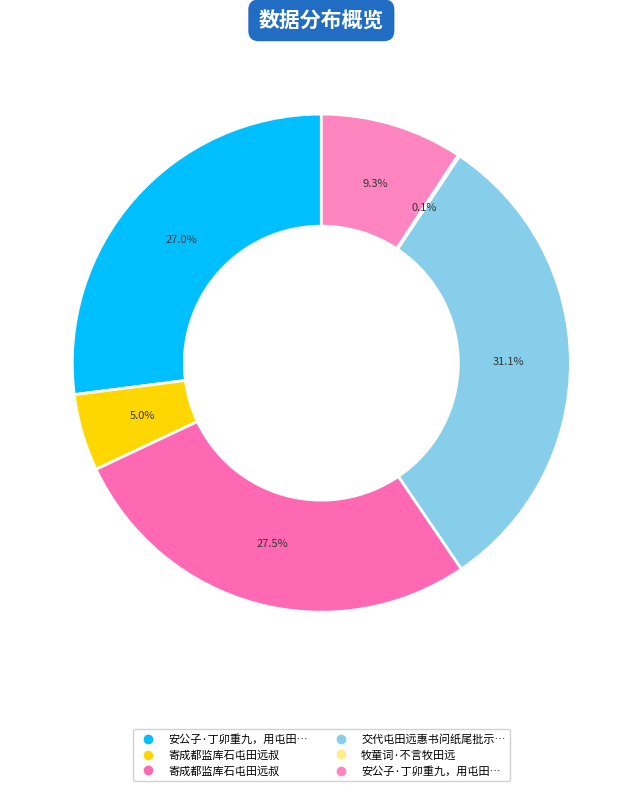

How many slices are in this pie chart?

6